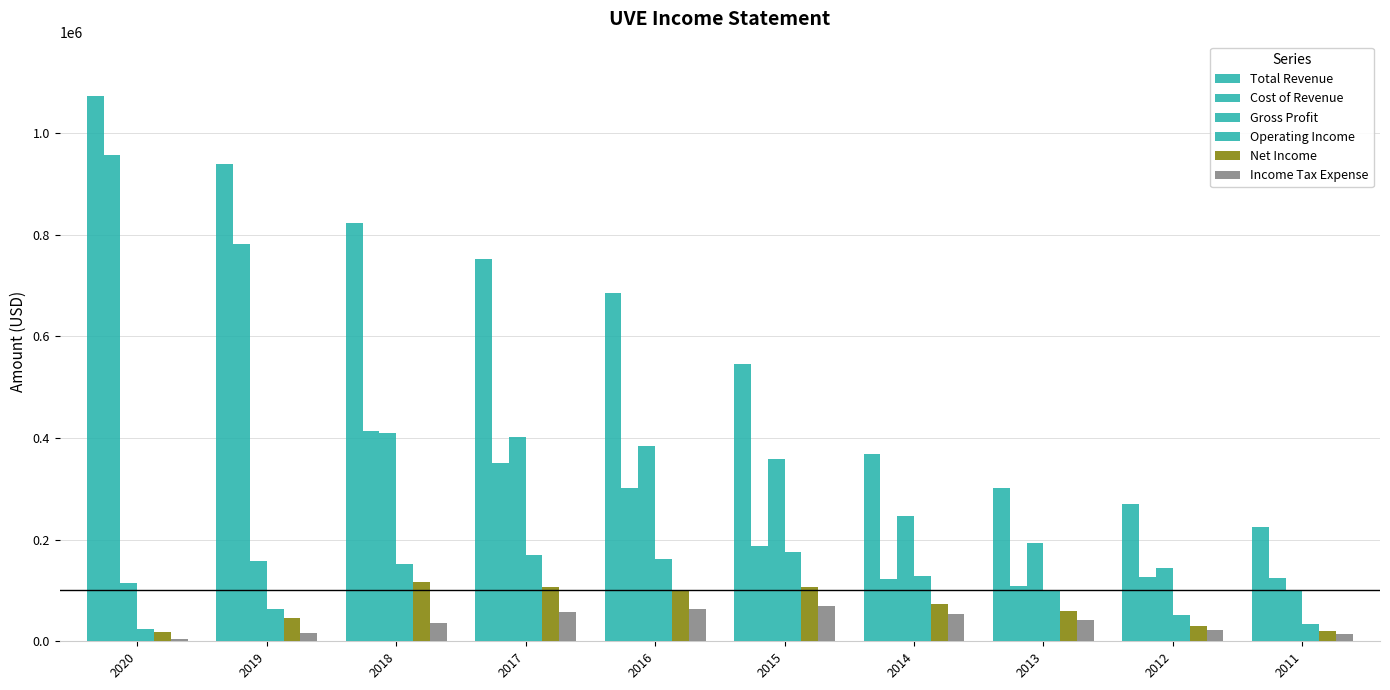

List the series in order of their peak value, highest first.

Total Revenue, Cost of Revenue, Gross Profit, Operating Income, Net Income, Income Tax Expense